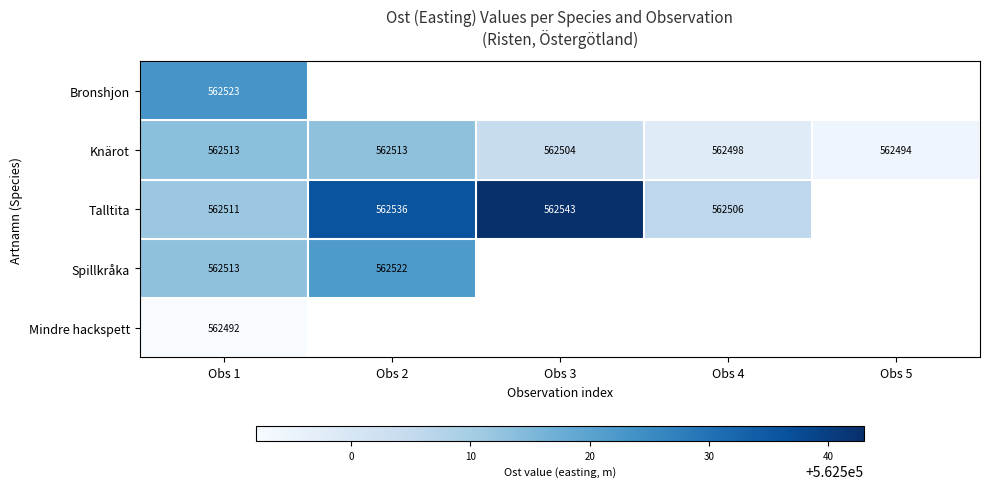

Between Obs 5 and Obs 4, which is larger?

Obs 4